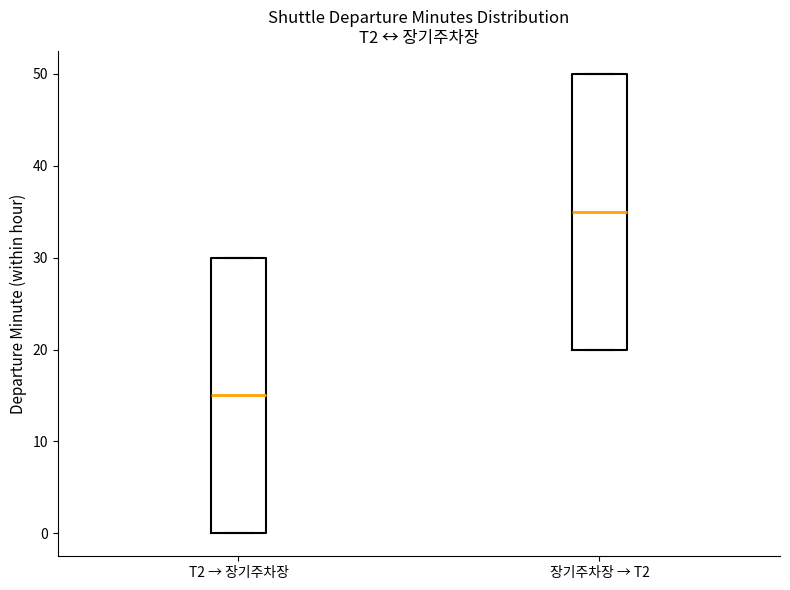

Which box has the highest median line?

장기주차장 → T2